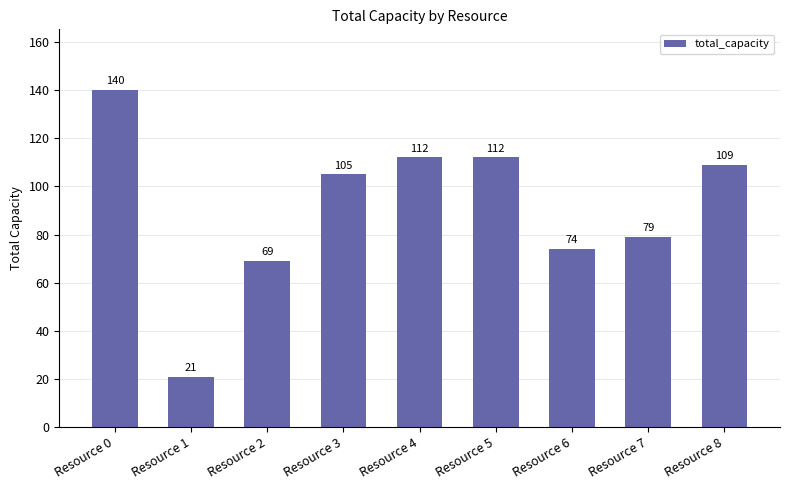

Reading left to right, transcribe all the data shown in this chart.

Resource 0=140	Resource 1=21	Resource 2=69	Resource 3=105	Resource 4=112	Resource 5=112	Resource 6=74	Resource 7=79	Resource 8=109